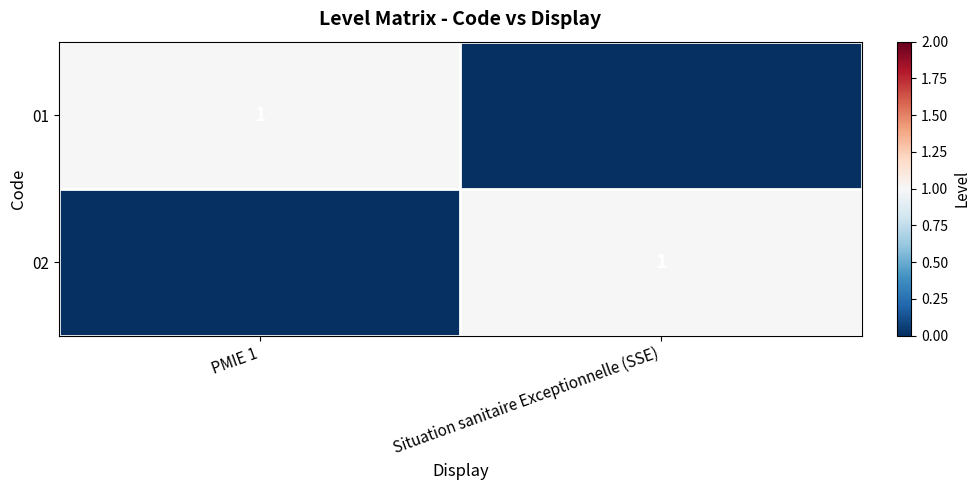

The 02 series shows 1 at Situation sanitaire Exceptionnelle (SSE). True or false?

True